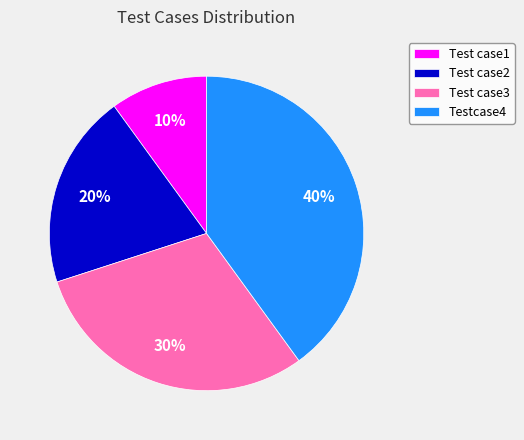

Between Test case1 and Testcase4, which is larger?

Testcase4